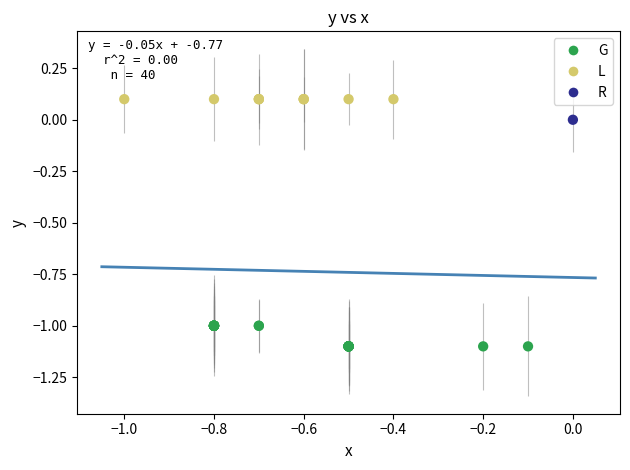

Which series reaches the maximum Y coordinate?

L